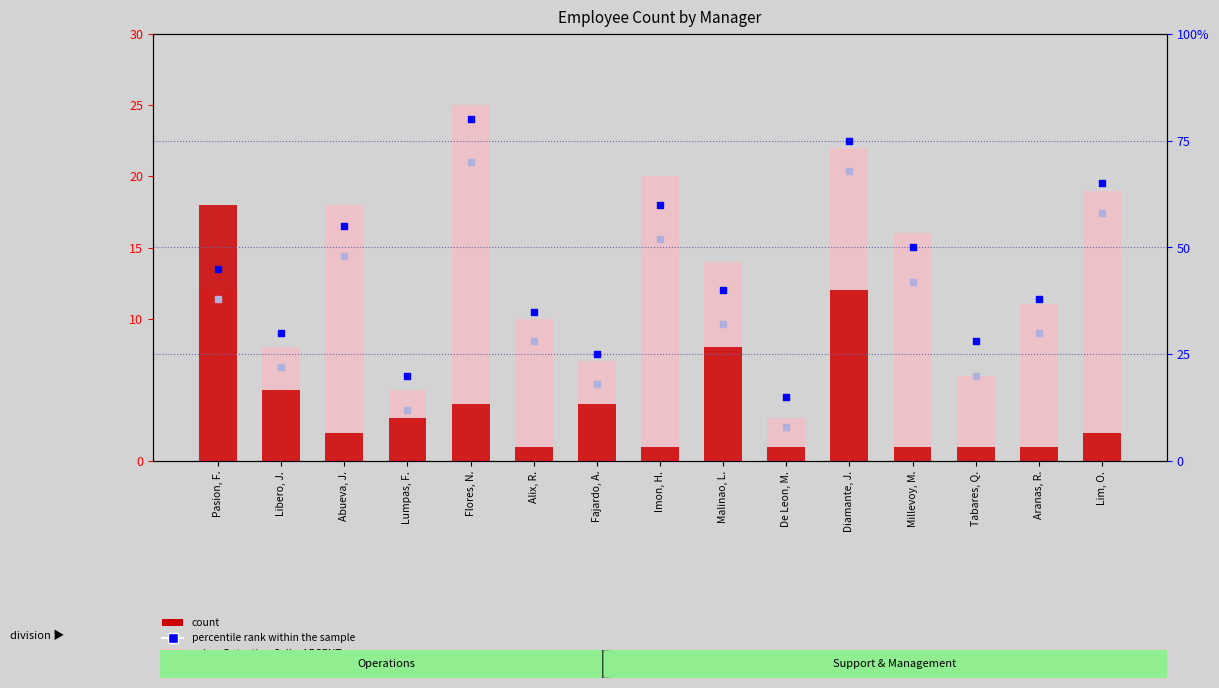

Which series contains the lowest Y value?

count